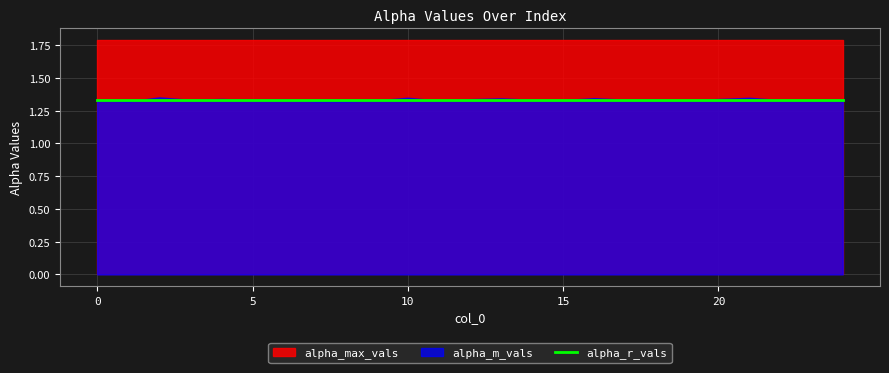

True or false: alpha_max_vals has more than 2 interior local peaks.

False